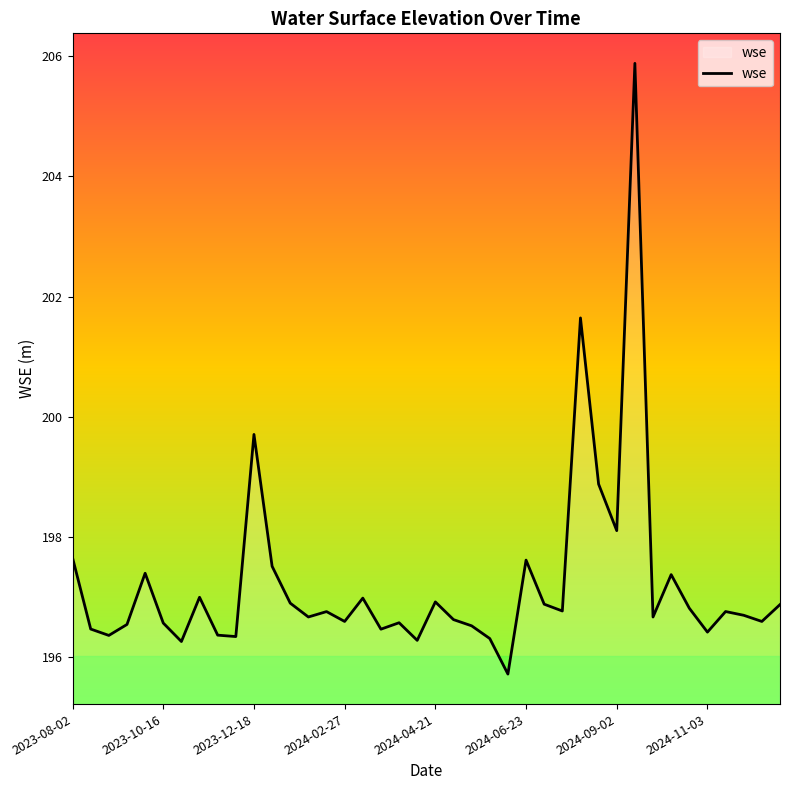

Does the chart display data point markers on the line(s)?

No